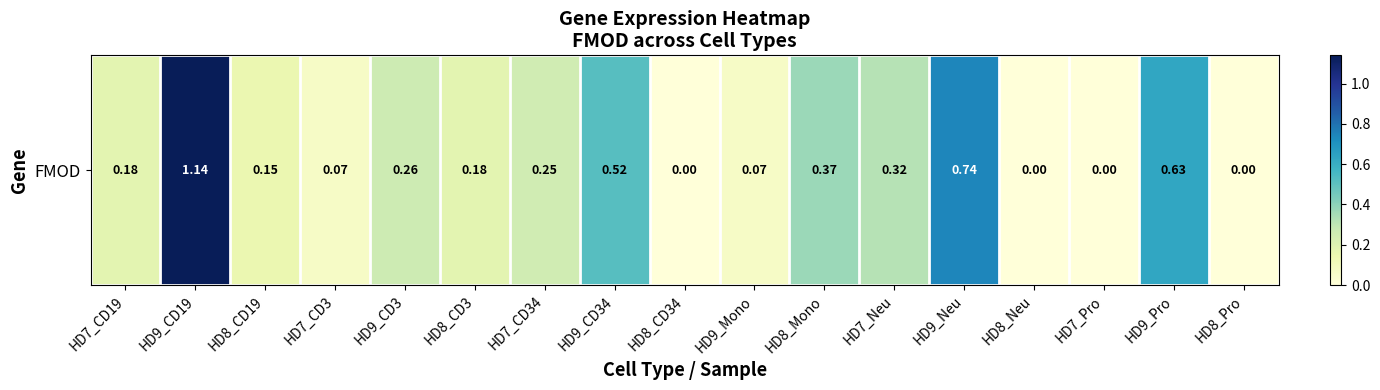

What is the greatest value displayed?

1.1